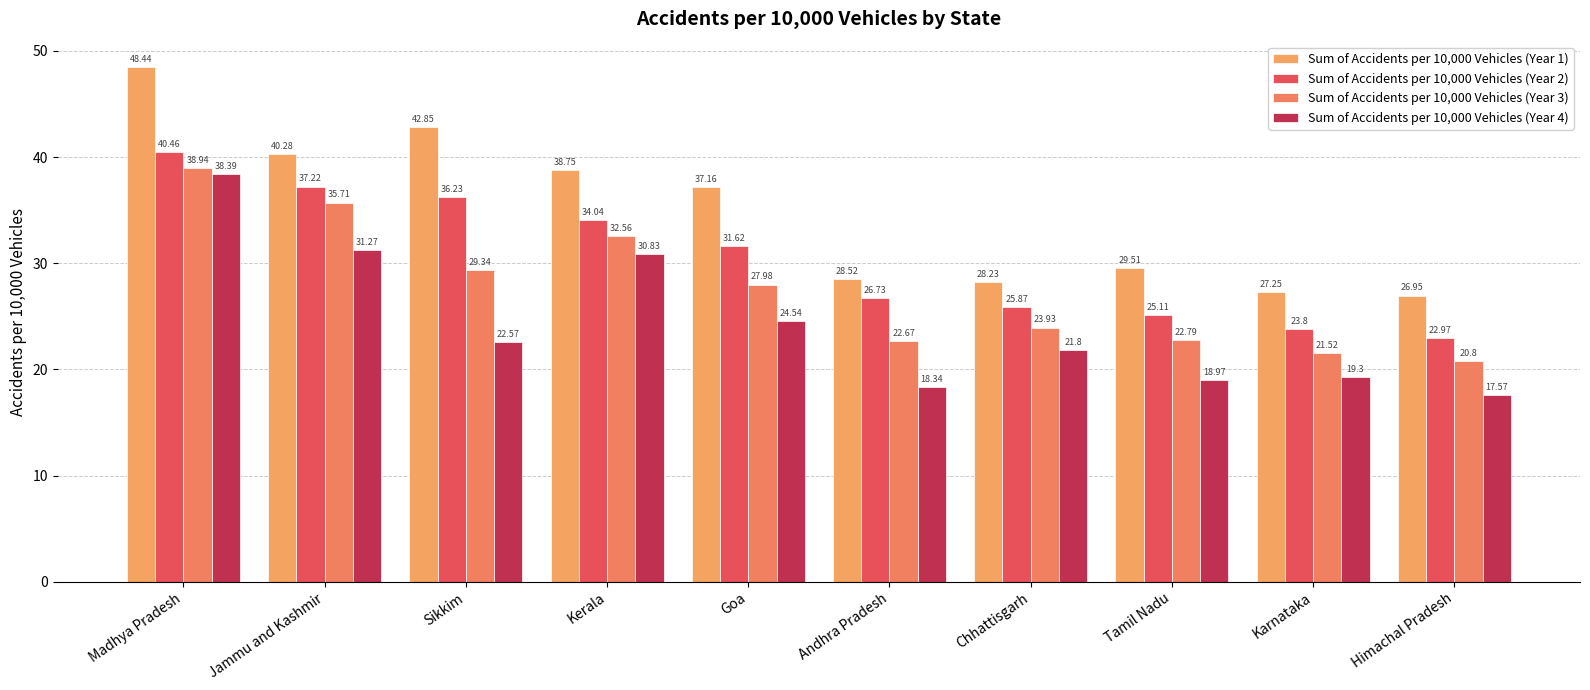

True or false: Sum of Accidents per 10,000 Vehicles (Year 3) has a value of 35.7 at Jammu and Kashmir.

True